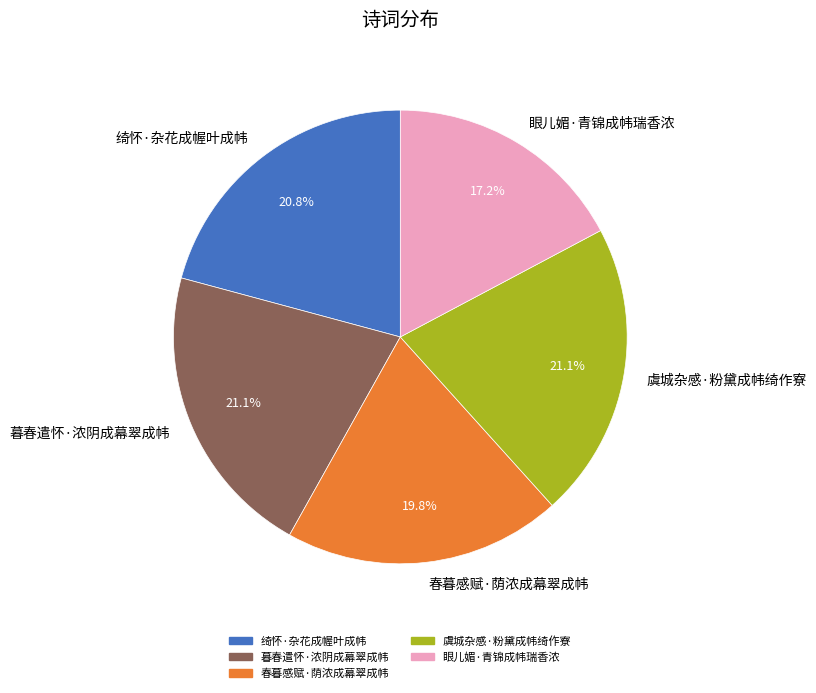

Does 暮春遣怀·浓阴成幕翠成帏 represent more than half of the total?

No